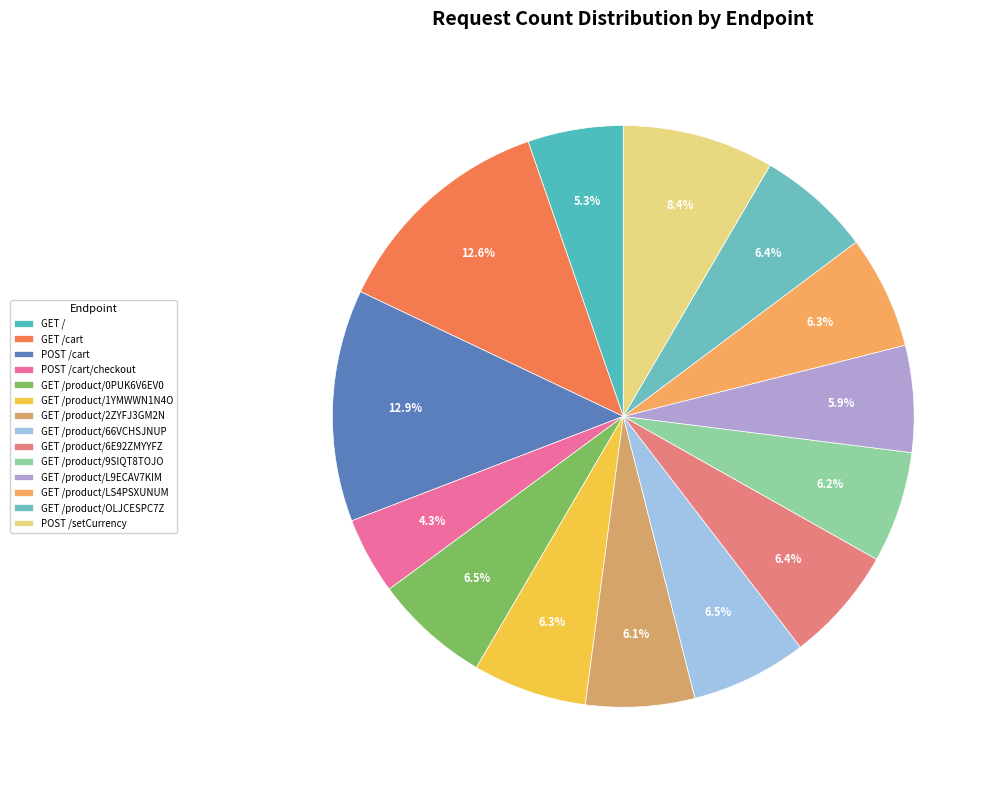

How many segments does this pie chart have?

14